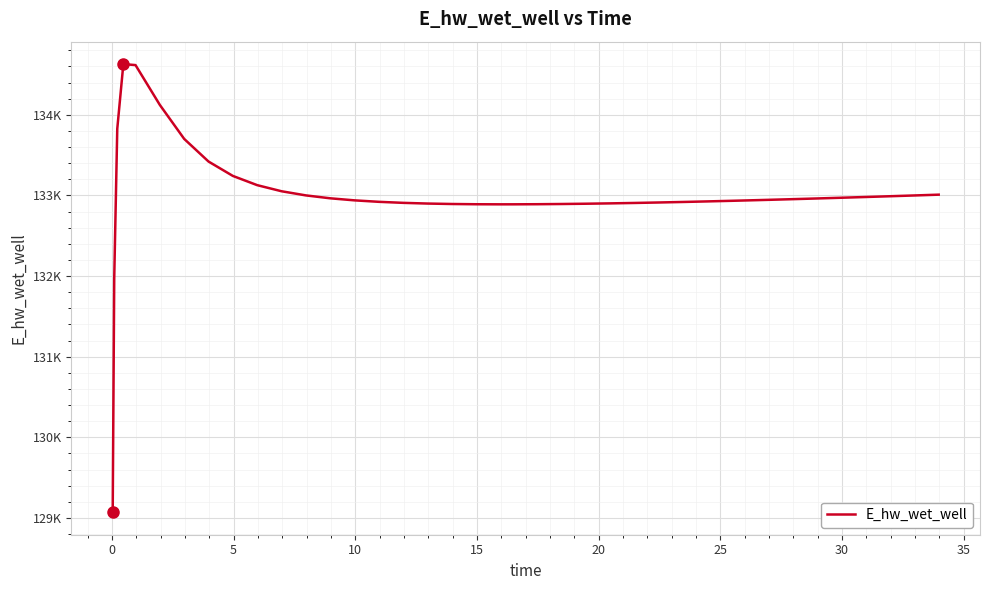

Is this an area chart (filled region under the line)?

No